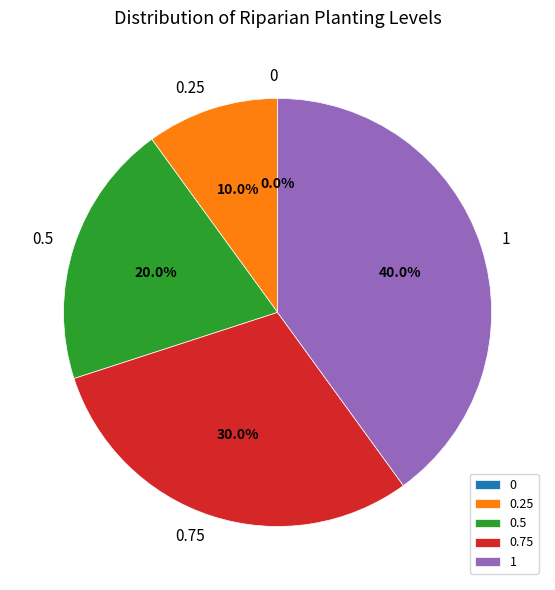

Is it true that 0.5 is 25% of the pie?

False